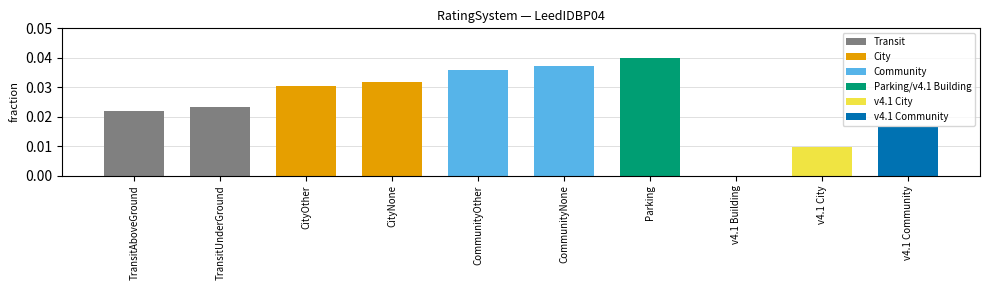

True or false: the data shows 0.0 at CityOther.

True